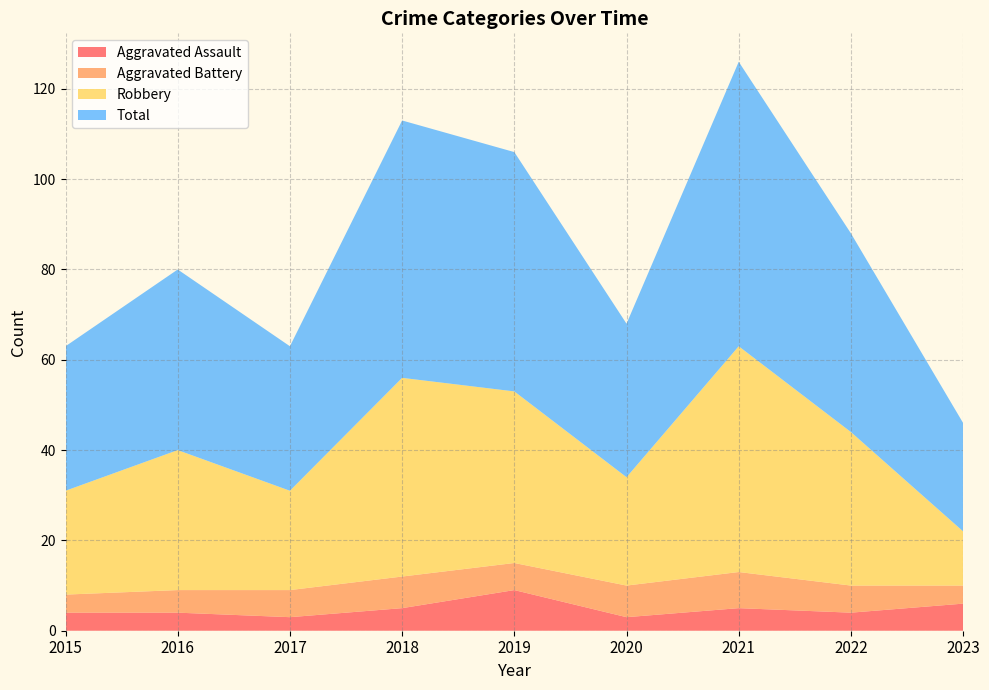

Reading left to right, what are all the values shown in this chart?

Aggravated Assault: 4	4	3	5	9	3	5	4	6
Aggravated Battery: 4	5	6	7	6	7	8	6	4
Robbery: 23	31	22	44	38	24	50	34	12
Total: 32	40	32	57	53	34	63	44	24